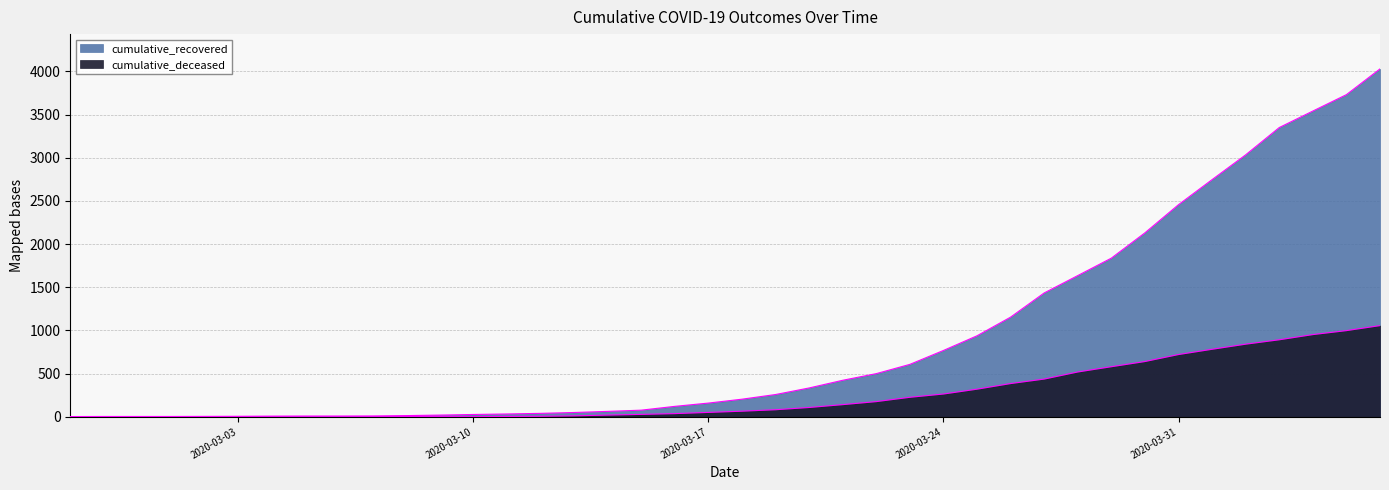

Read the cumulative_recovered value at 2020-04-06.

4028